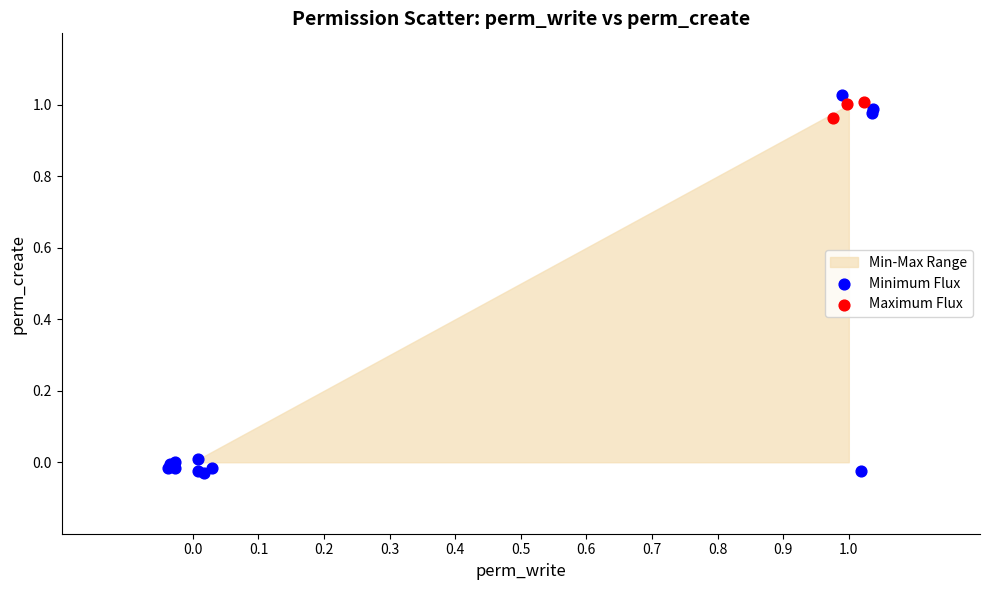

Which series contains the lowest Y value?

Minimum Flux